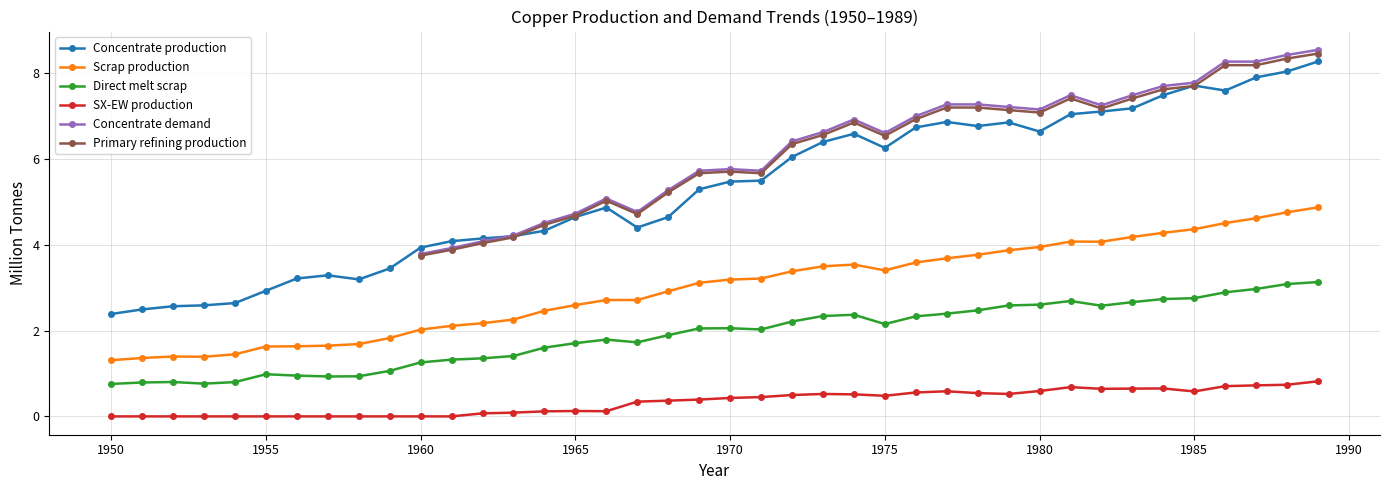

True or false: Direct melt scrap has a value of 1.1 at 1950.

False